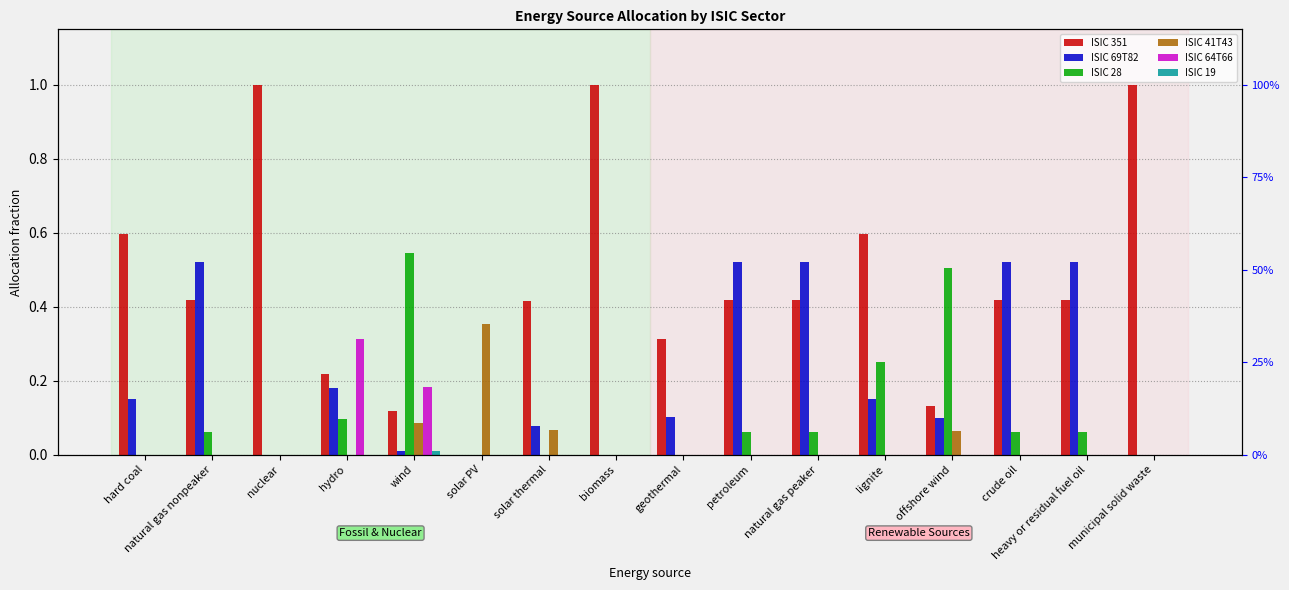

At how many categories does at least one series exceed 0?

16